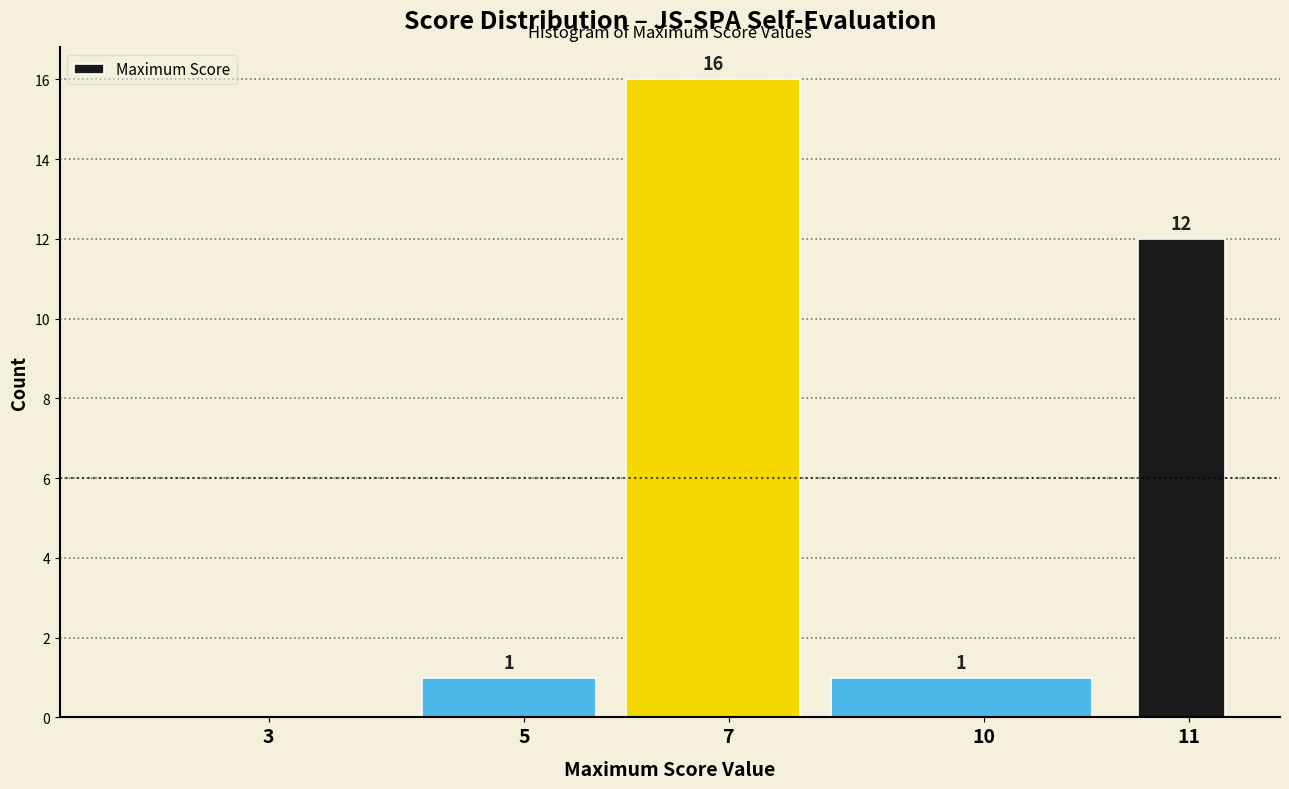

Reading left to right, extract all data points from this chart.

3=0	5=1	7=16	10=1	11=12